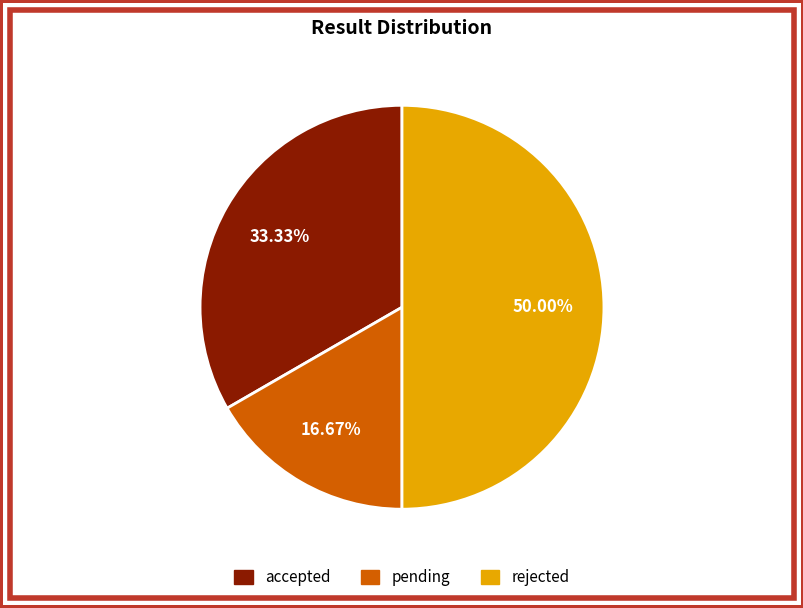

Which category has the biggest portion of the pie?

rejected